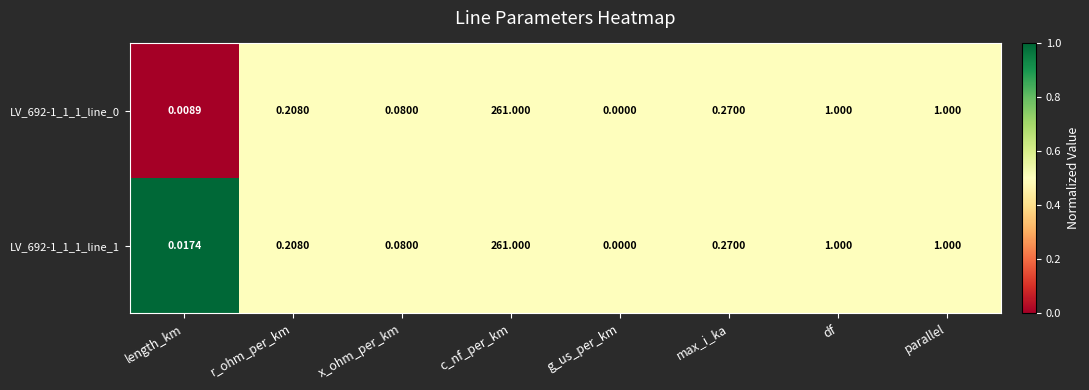

At which category is the sum across all series the highest?

c_nf_per_km